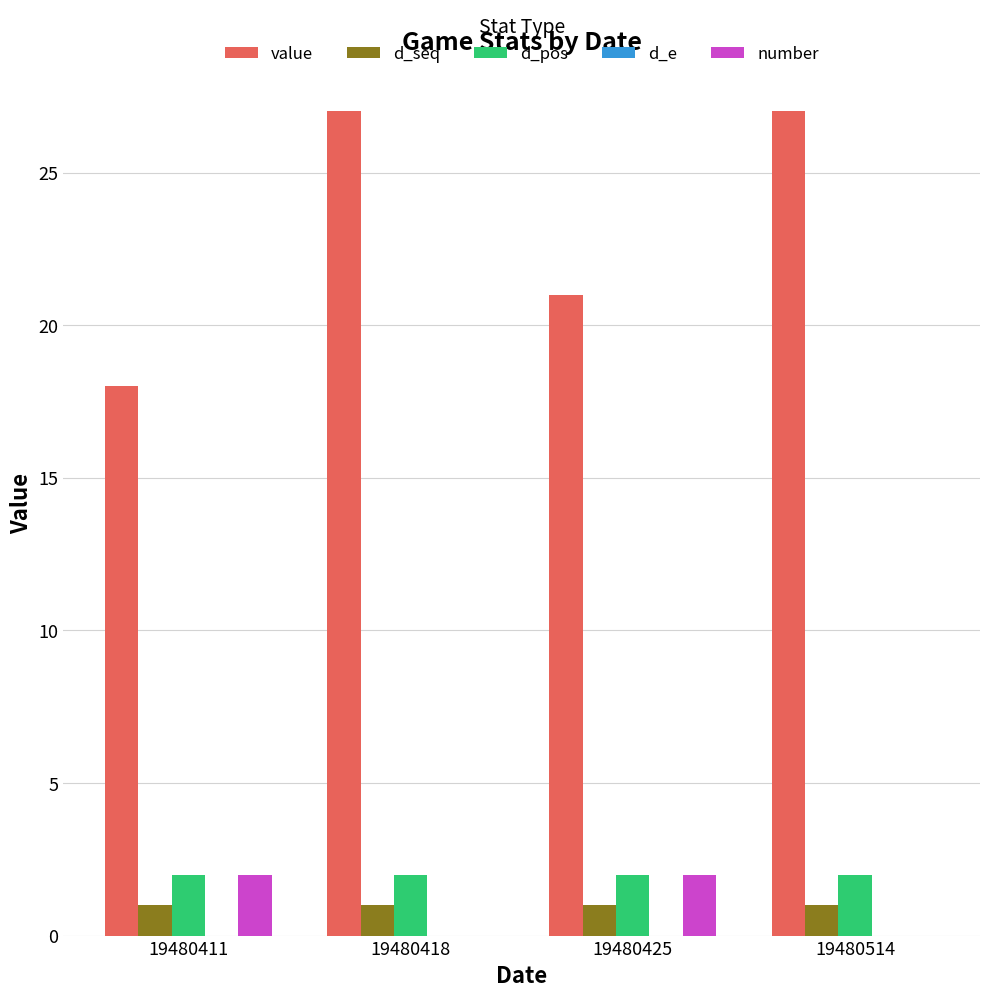

What is the sum of the d_pos values at 19480425 and 19480411?

4